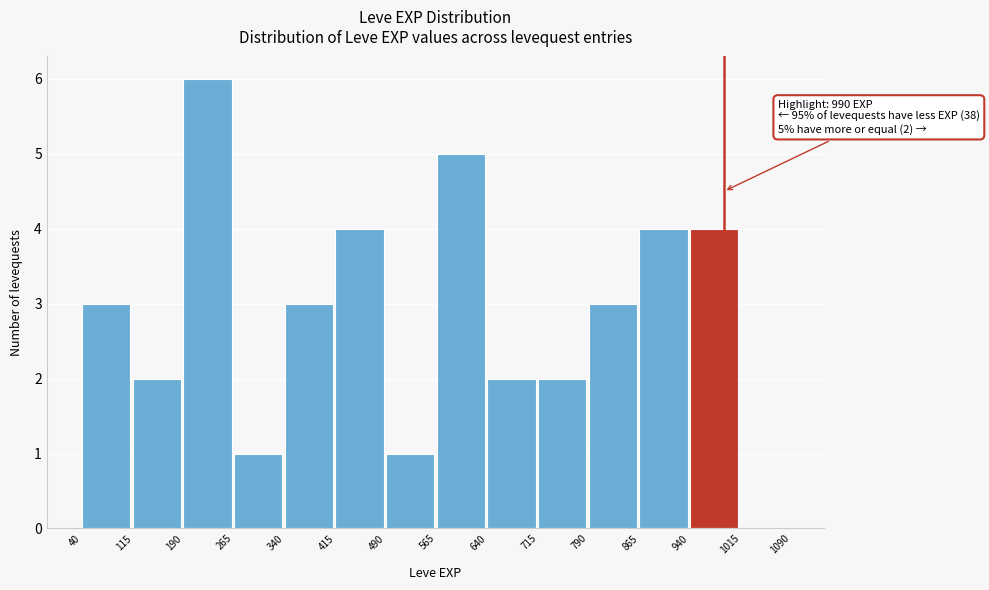

Which range on the x-axis has the tallest bar?

190 to 265